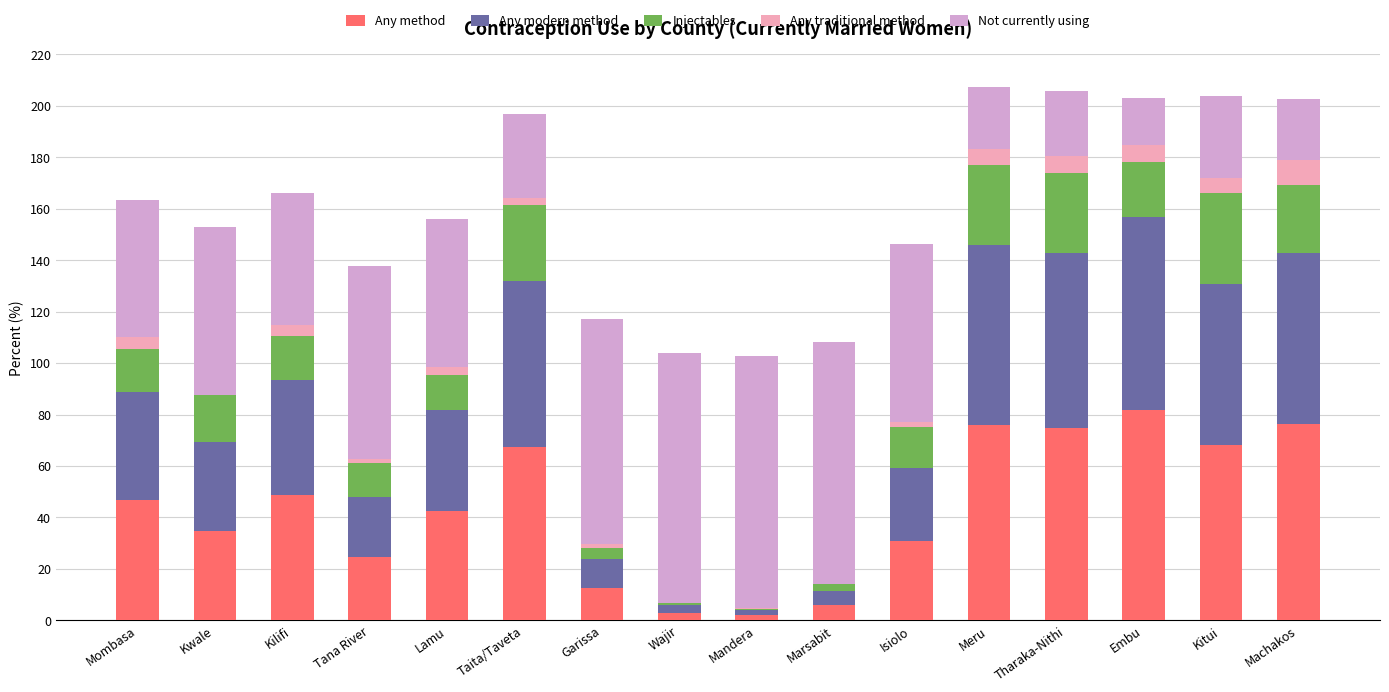

True or false: Any method has a value of 45.7 at Meru.

False